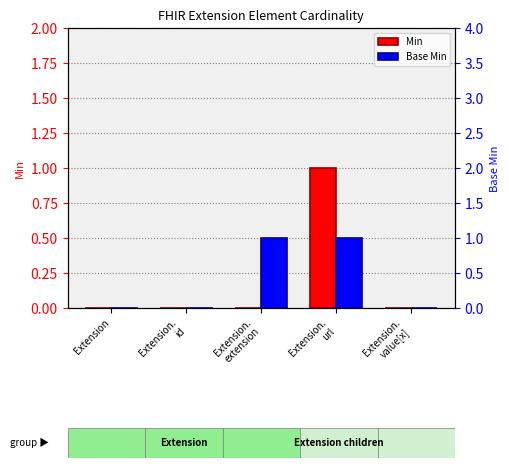

At which category is the sum across all series the highest?

Extension.
url